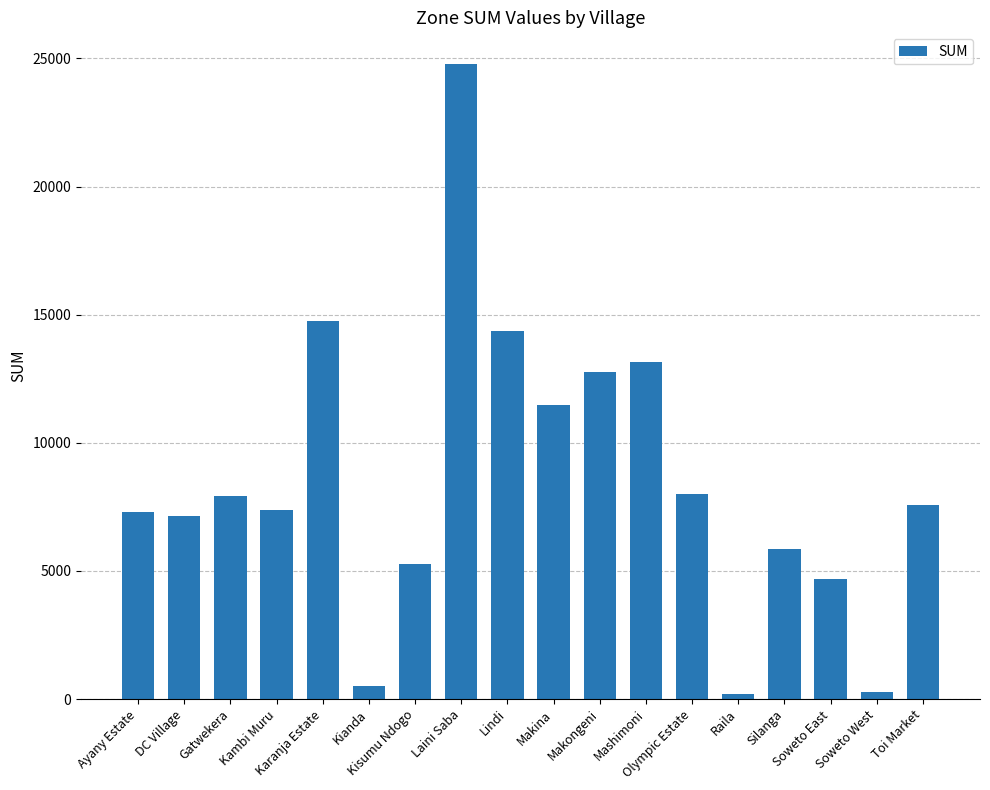

What is the difference between the maximum and second lowest values?

24509.5